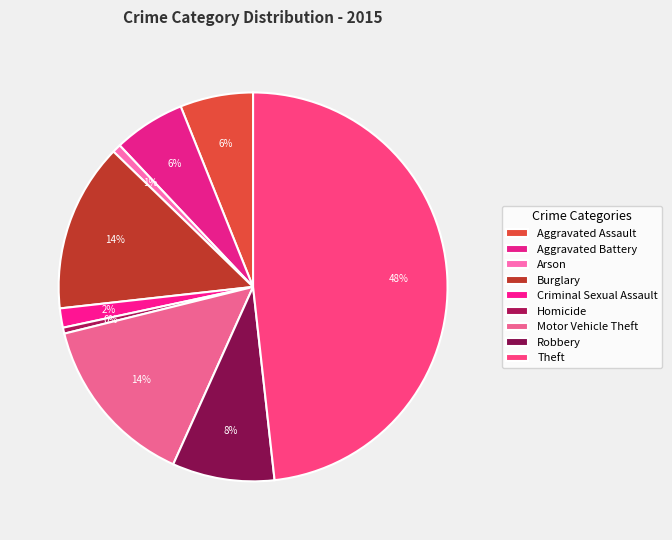

Which slice is the smallest?

Homicide